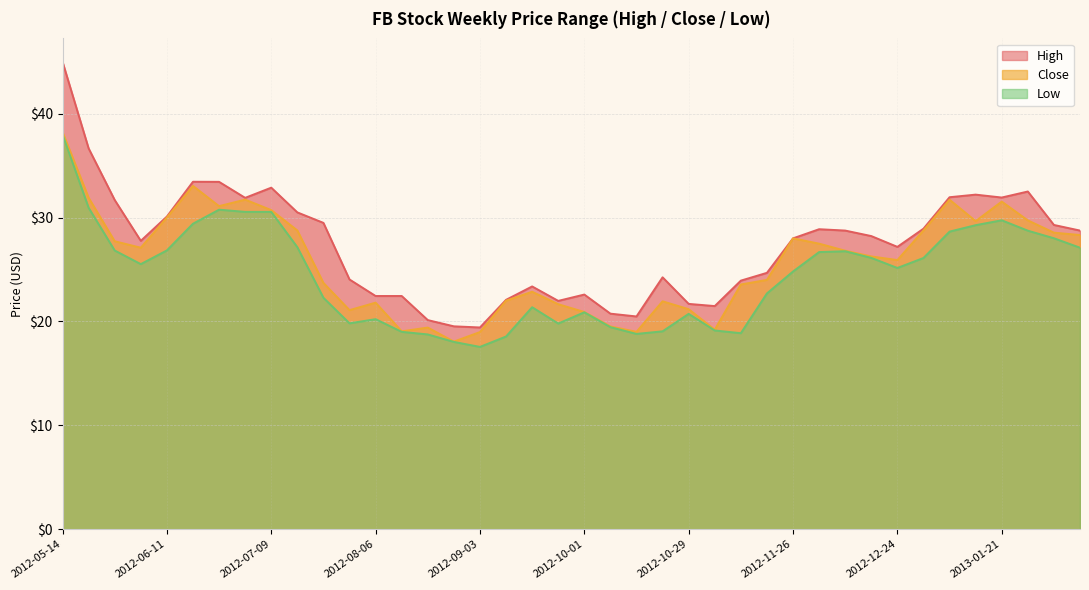

Which has a higher value, 2012-08-27 or 2012-07-23?

2012-07-23